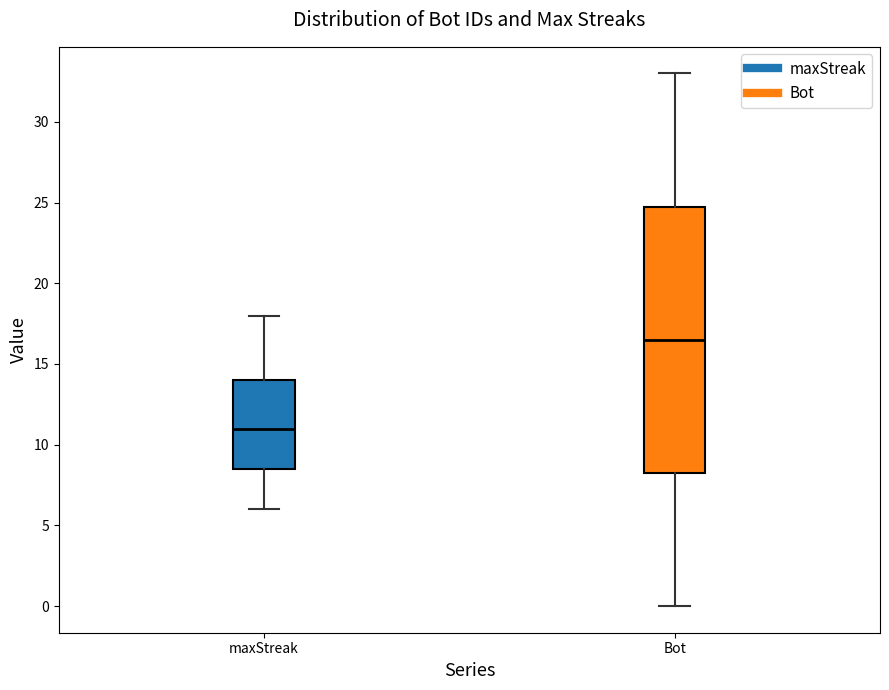

Reading left to right, read every box against the y-axis: the position of its median line, the range the box covers, and the ends of its whiskers. The values are not printed on the chart, so give them approximately, as read against the axis.

maxStreak: median 11.0, box 8.5 to 14.0, whiskers 6.0 to 18.0
Bot: median 16.5, box 8.5 to 25.0, whiskers 0.0 to 33.0